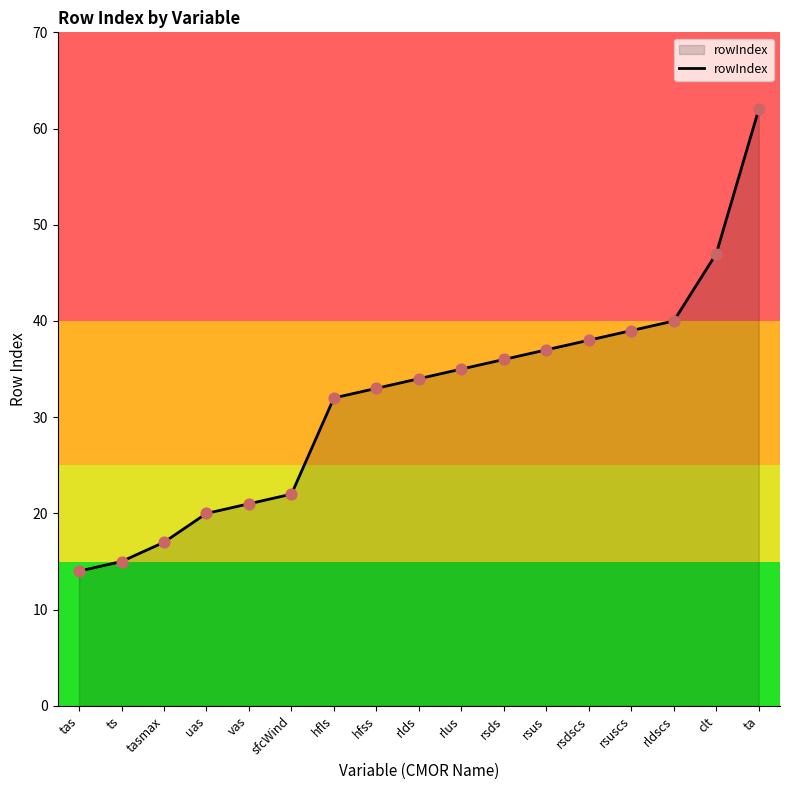

What is the change in value from tasmax to rlus?

+18